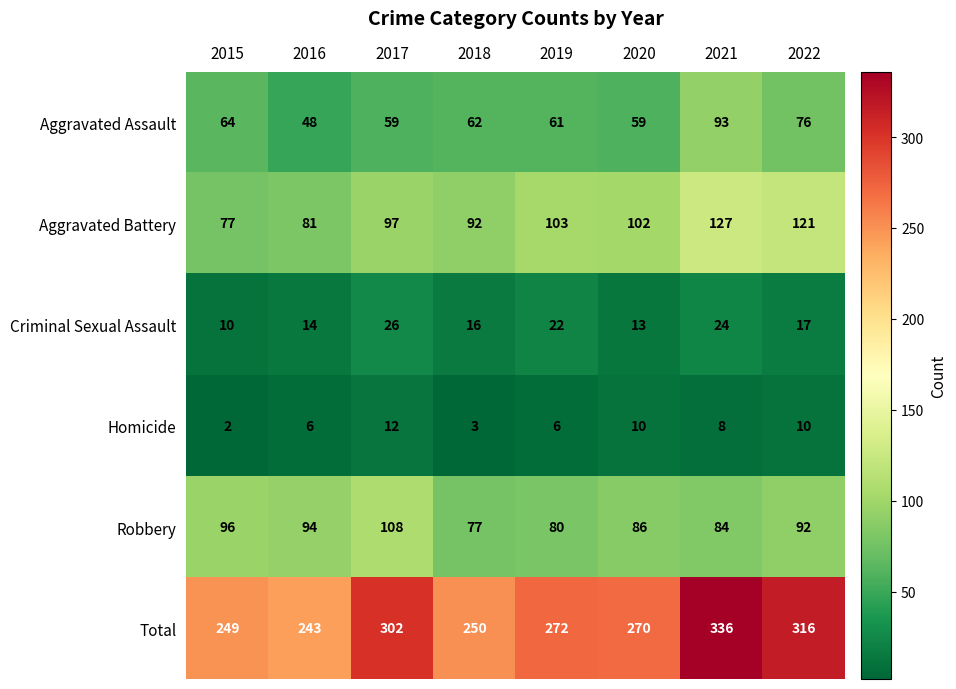

The value of Robbery at 2018 is 117. True or false?

False